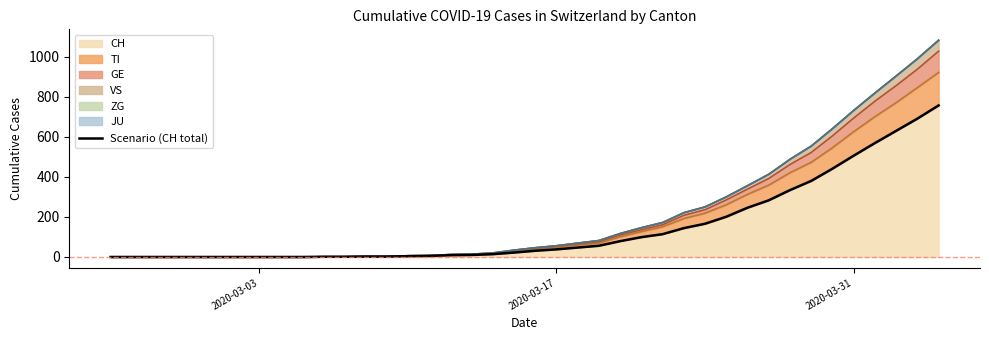

How many data points are above 31?

19